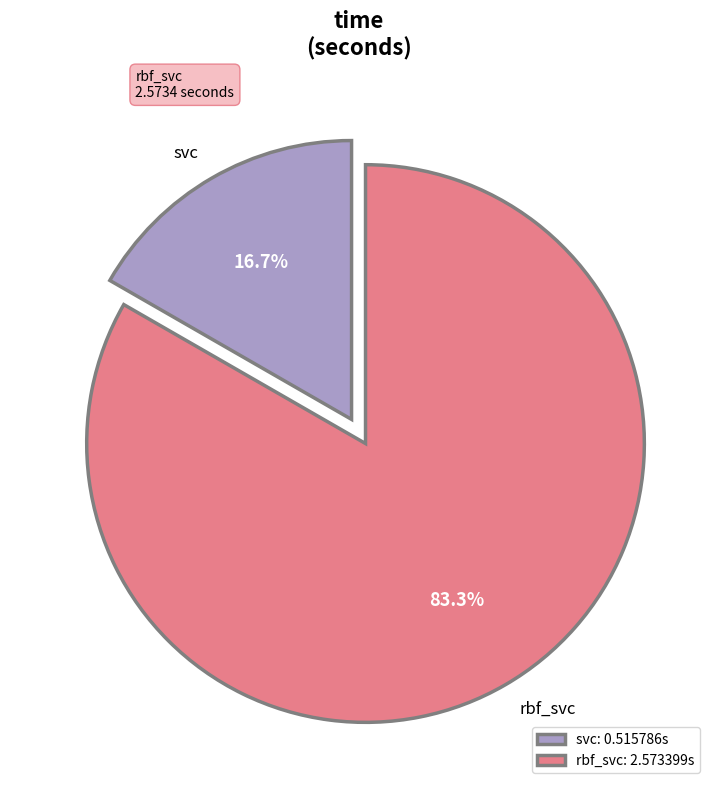

Which slice is the smallest?

svc